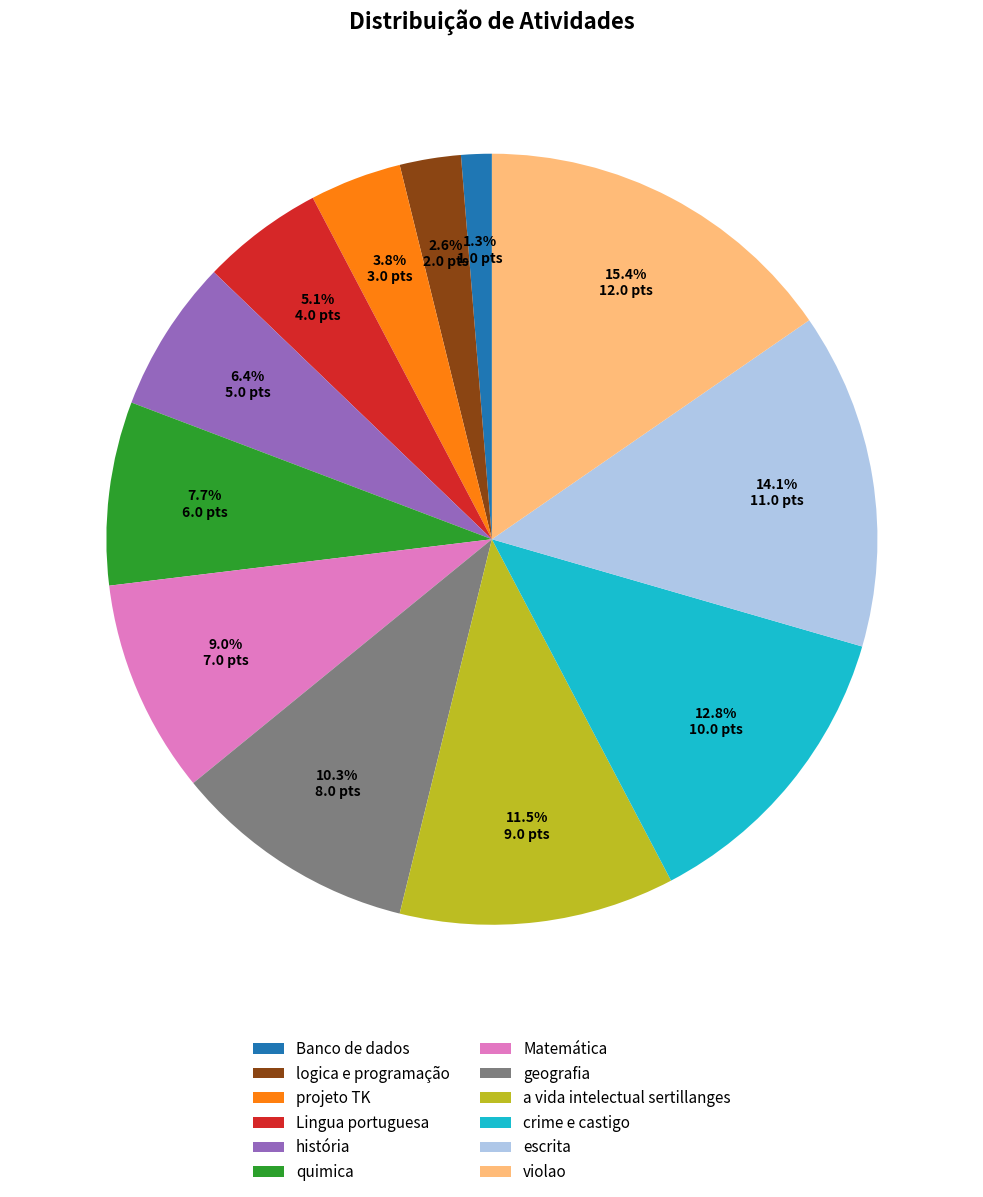

Which has a higher value, crime e castigo or história?

crime e castigo